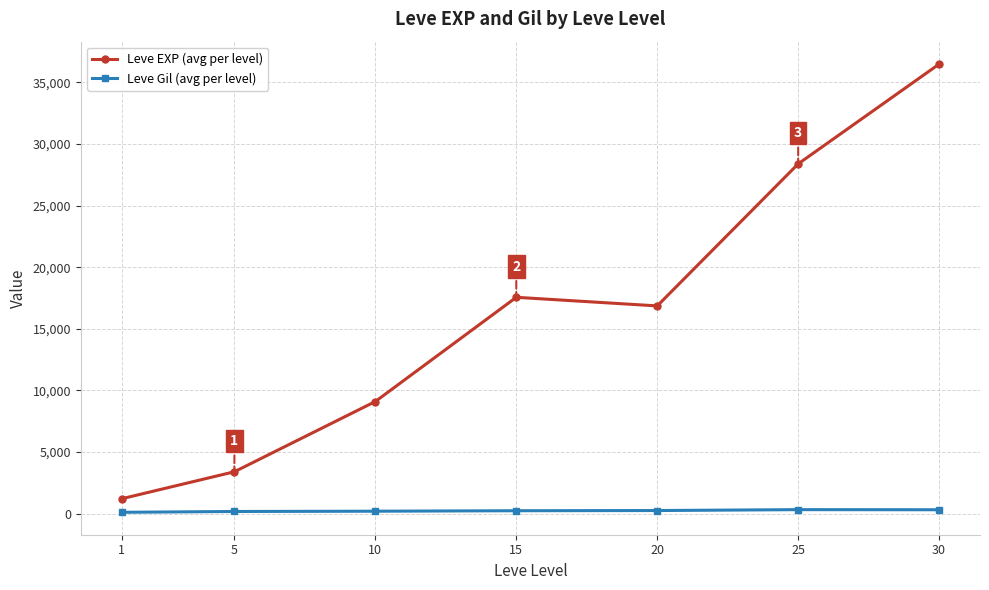

Rank the series by their average value, from lowest to highest.

Leve Gil (avg per level), Leve EXP (avg per level)